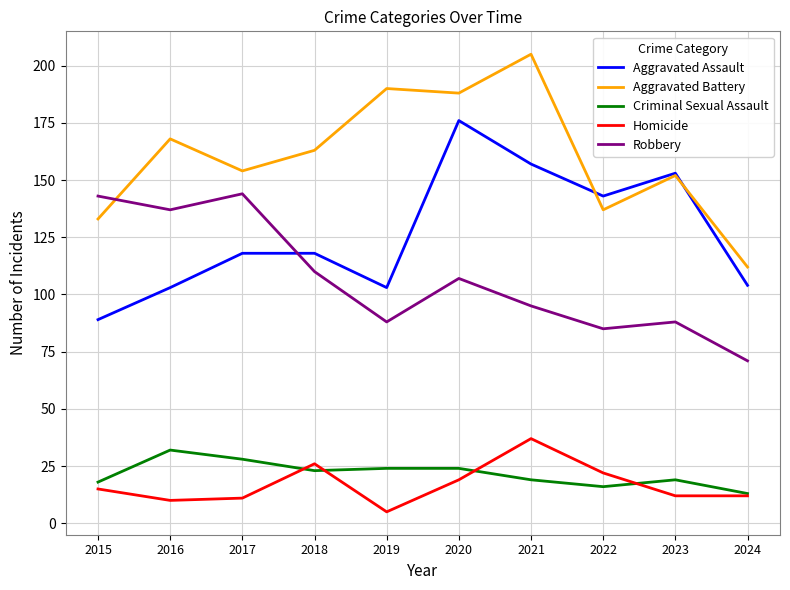

Between 2015 and 2020, which series saw the biggest shift?

Aggravated Assault